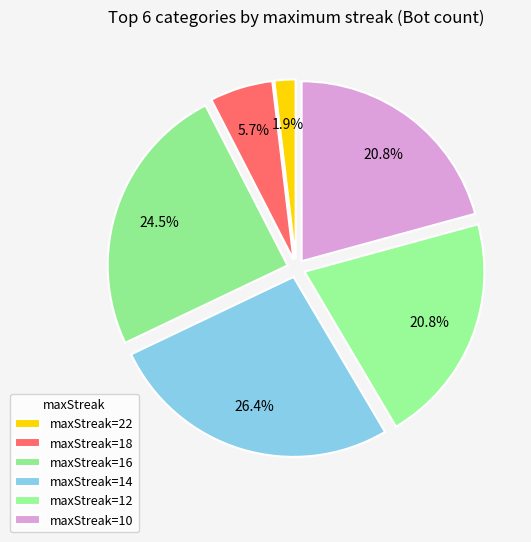

Which slice is the largest?

maxStreak=14